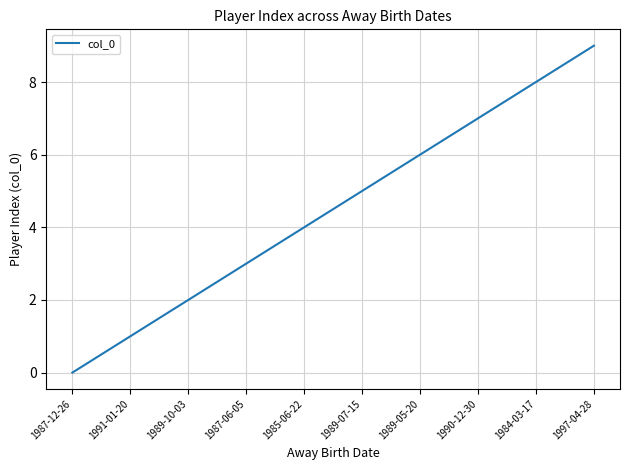

True or false: there are more than 0 points higher than both neighbors.

False